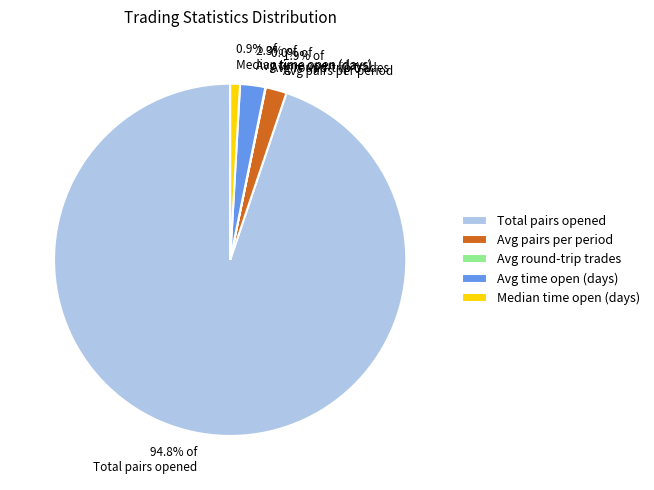

True or false: Total pairs opened accounts for 95% of the total.

True